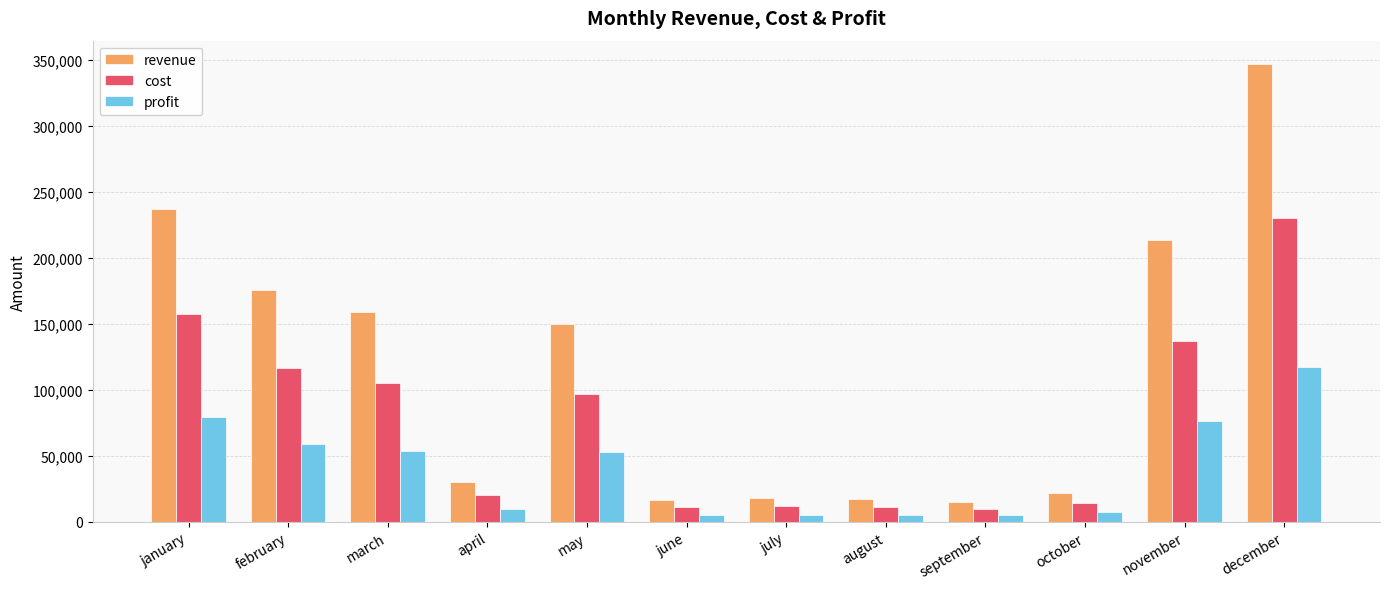

What position from the left is july?

7